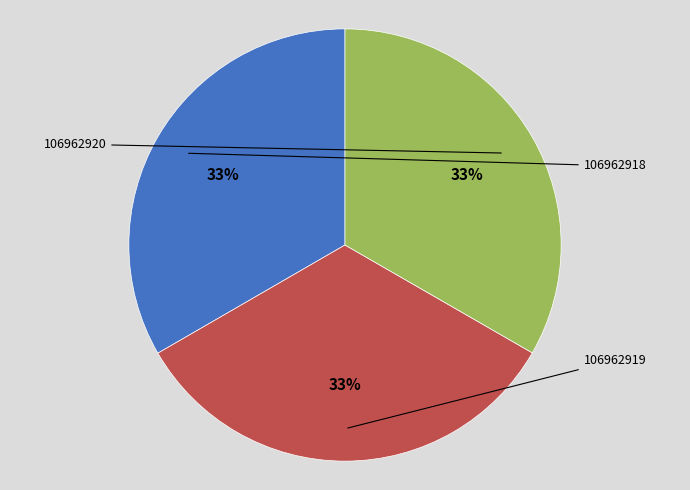

Does any single category account for the majority?

No